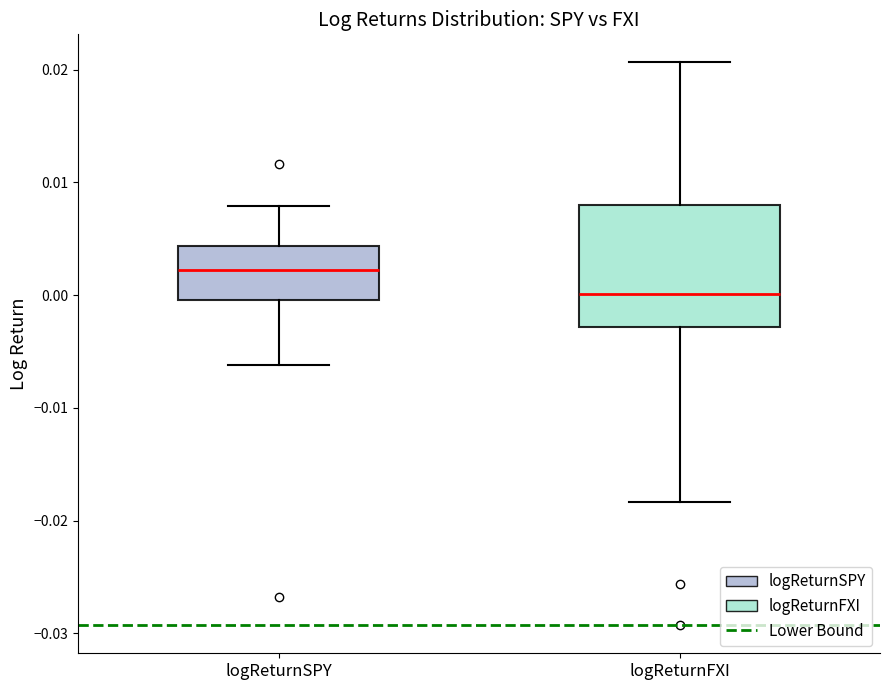

Reading left to right, transcribe this box plot: for each box, give where its median line is, the range the box spans, and where its two whiskers end, as read against the y-axis. The values are not printed on the chart, so give them approximately, as read against the axis.

logReturnSPY: median 0.002, box 0.000 to 0.004, whiskers -0.006 to 0.008
logReturnFXI: median 0.000, box -0.003 to 0.008, whiskers -0.018 to 0.021